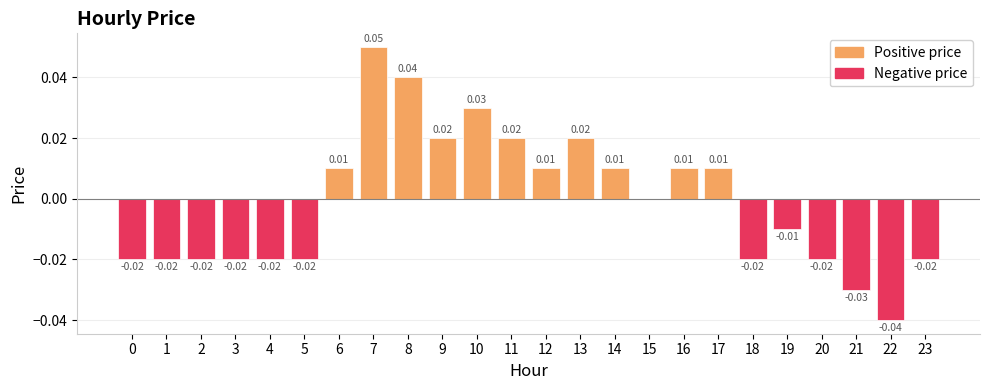

Rank the series by their average value, from highest to lowest.

Positive price, Negative price